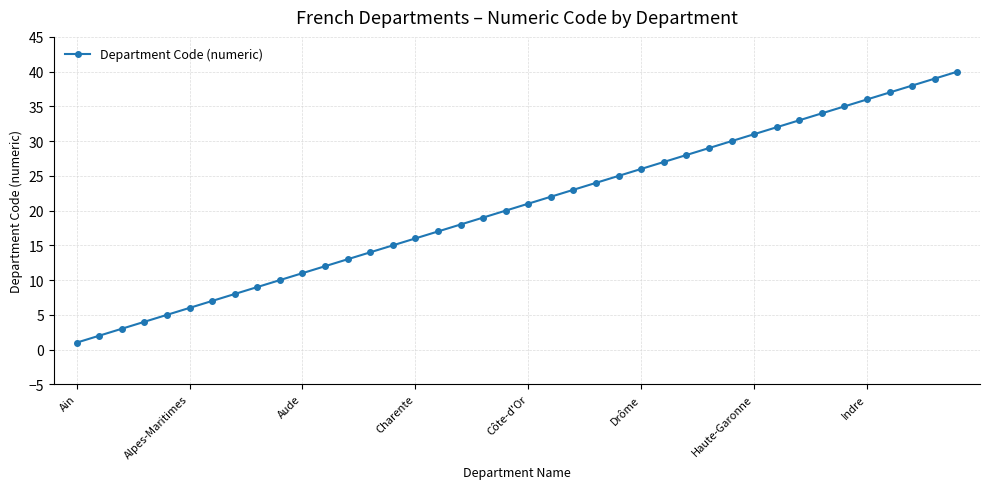

True or false: there are more than 2 points higher than both neighbors.

False